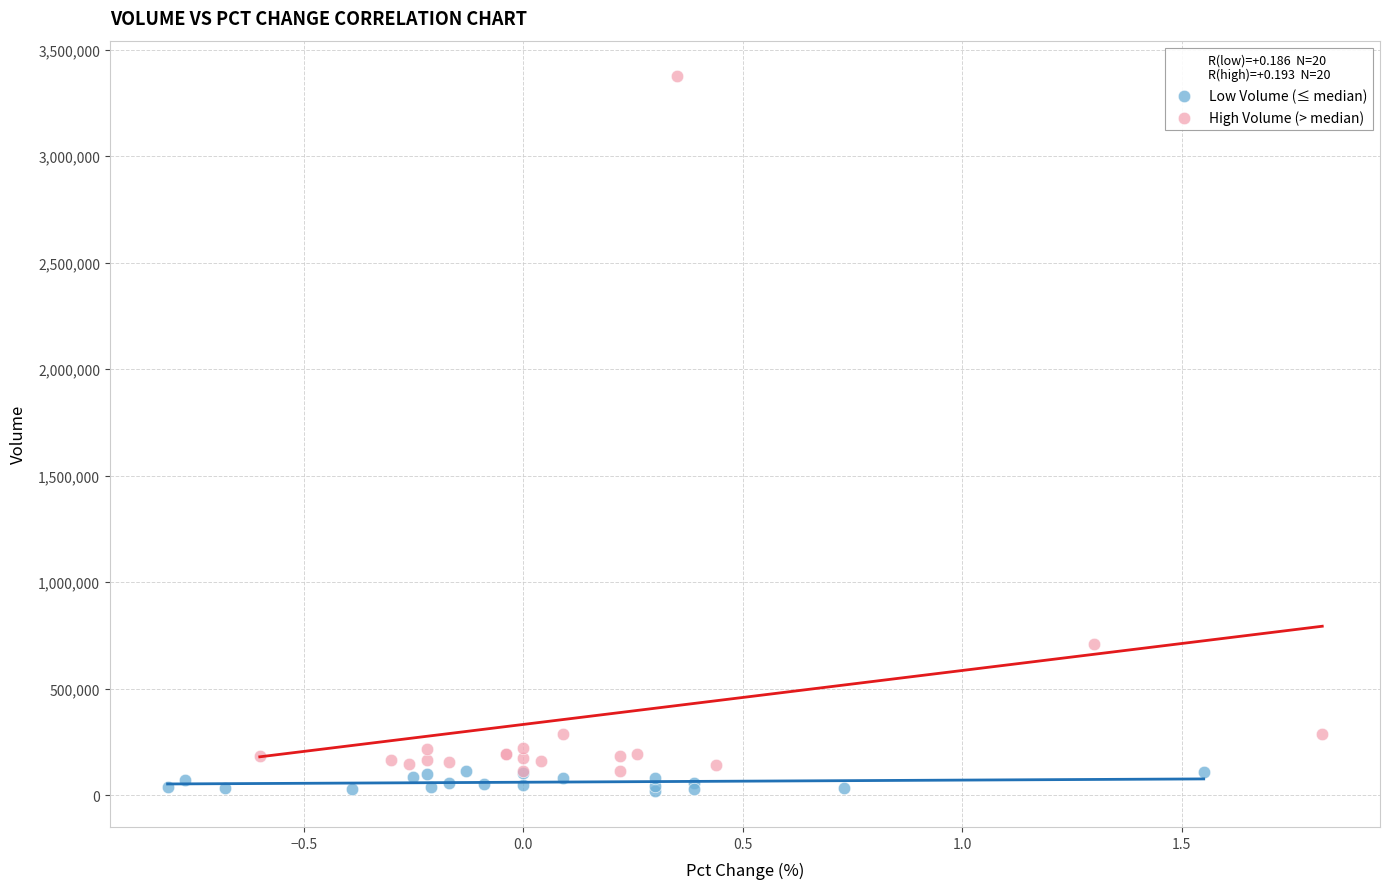

Which series contains the highest Y value?

High Volume (> median)